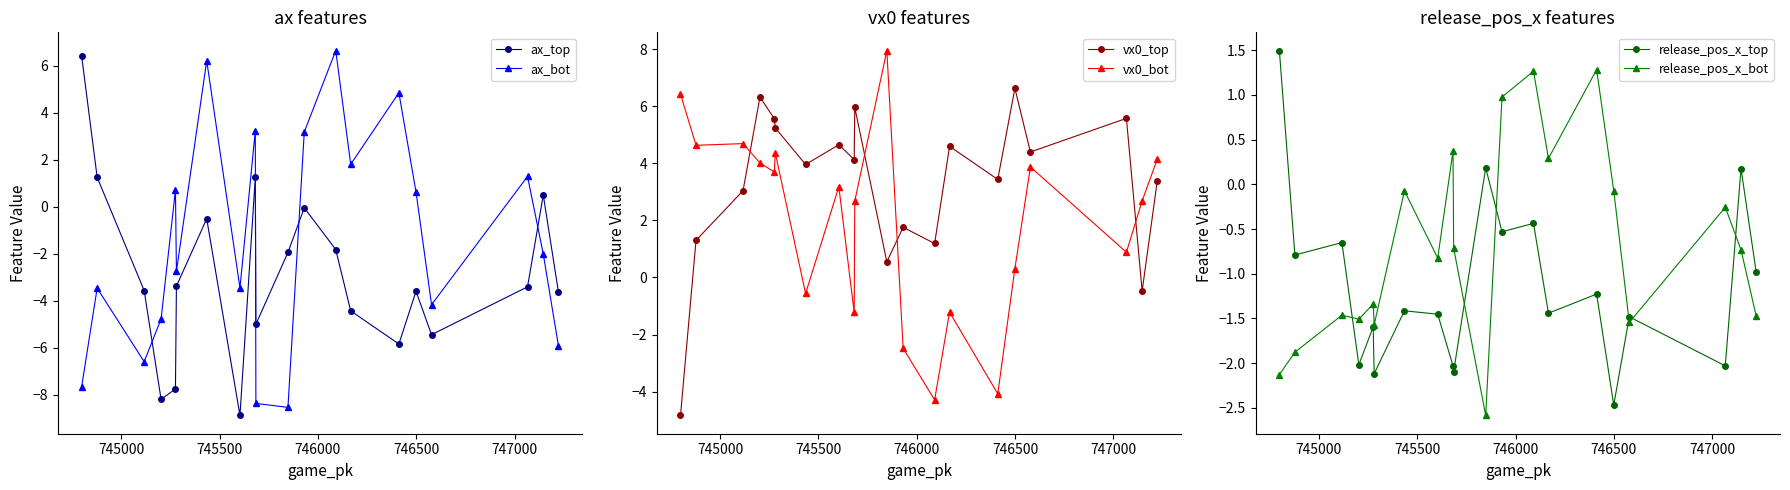

In release_pos_x_top, how many points are lower than both neighbors (excluding endpoints)?

8